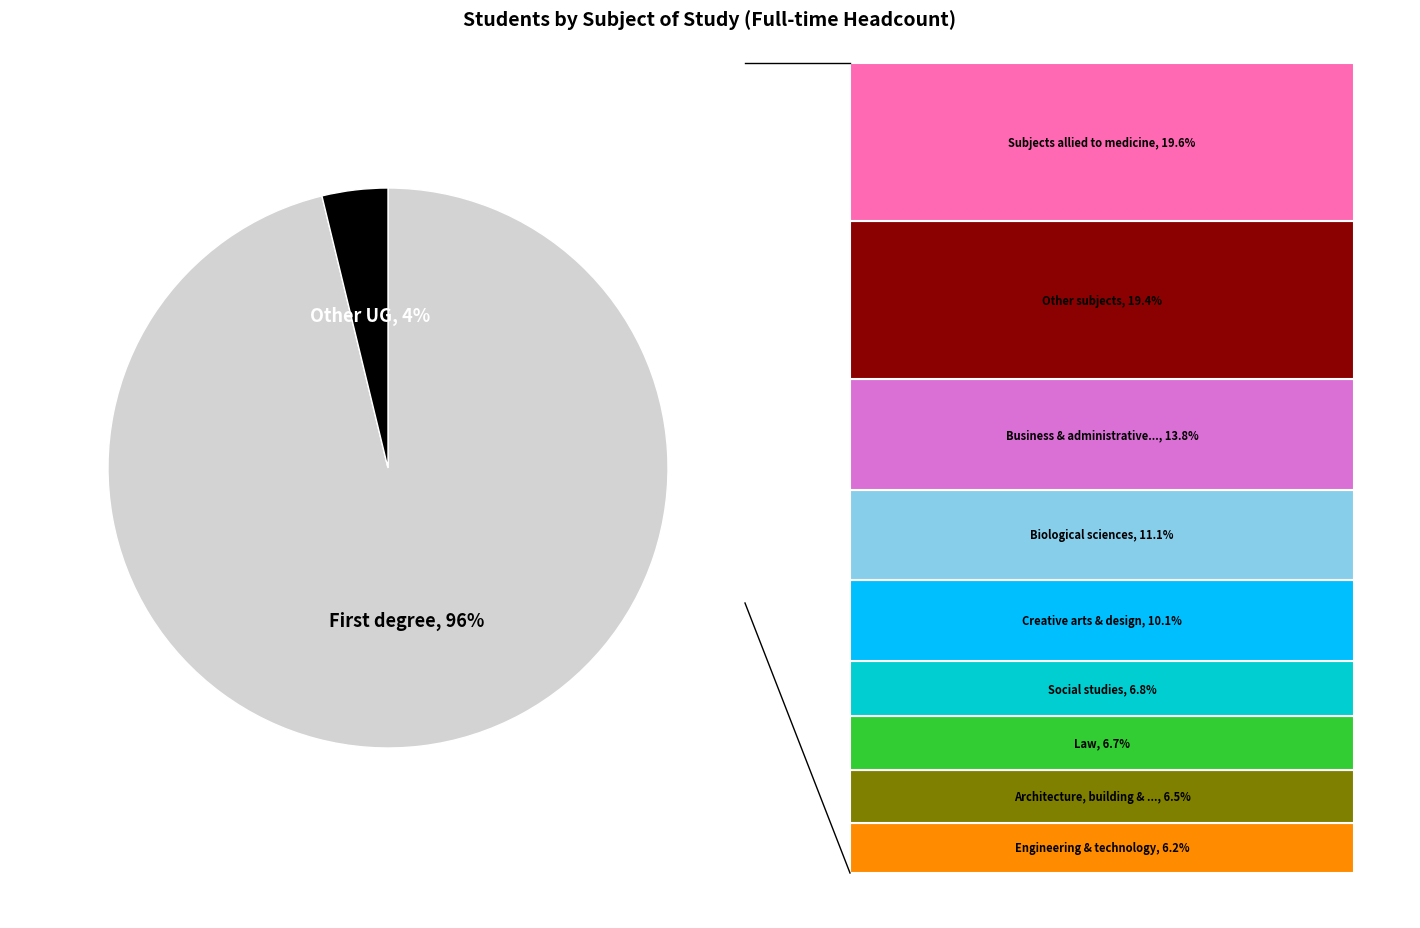

What percentage is the Other UG slice, to the nearest percent?

4%